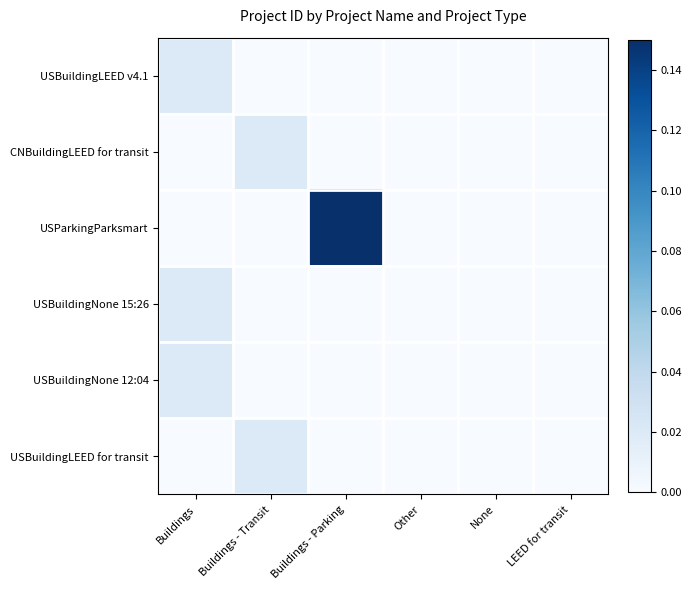

Which has a higher value, Buildings - Transit or Buildings - Parking?

Buildings - Transit